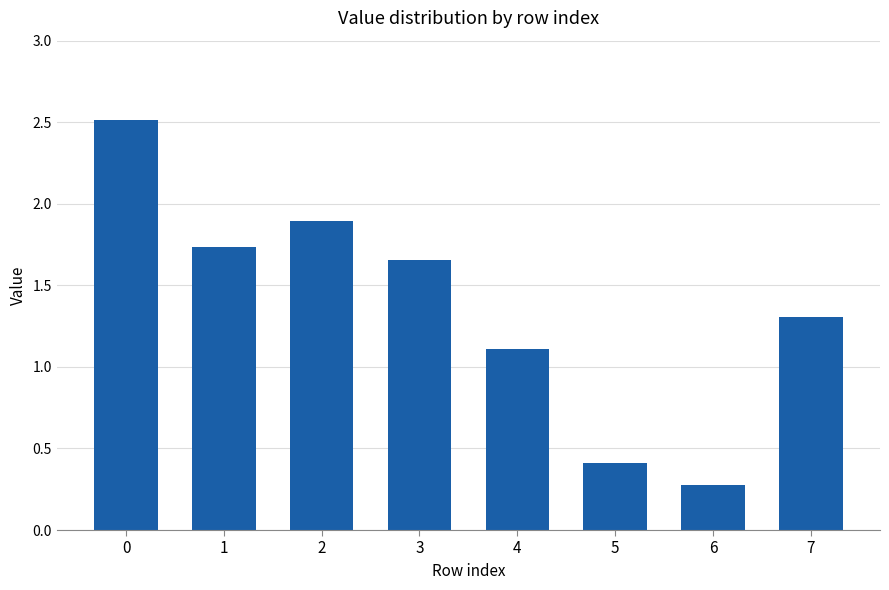

Rank the categories by value from highest to lowest.

0, 2, 1, 3, 7, 4, 5, 6